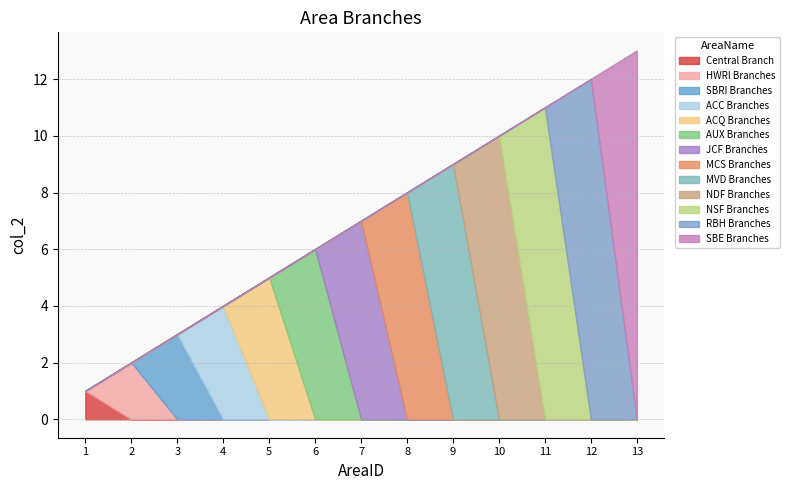

Does the chart have visible grid lines?

Yes